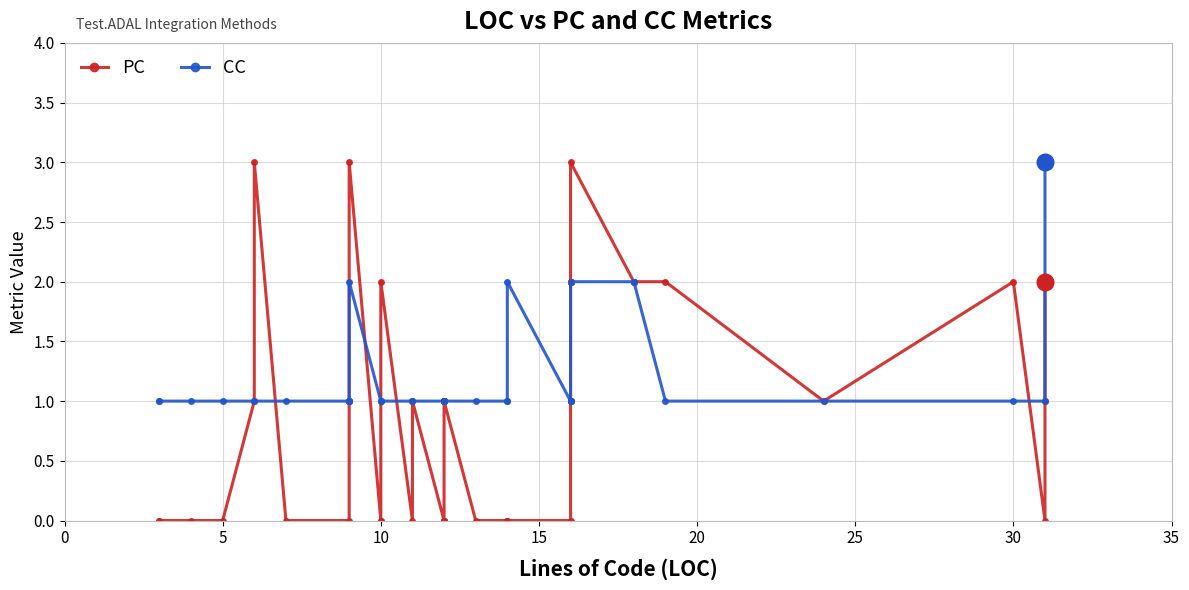

How many intersections are there between CC and PC?

6